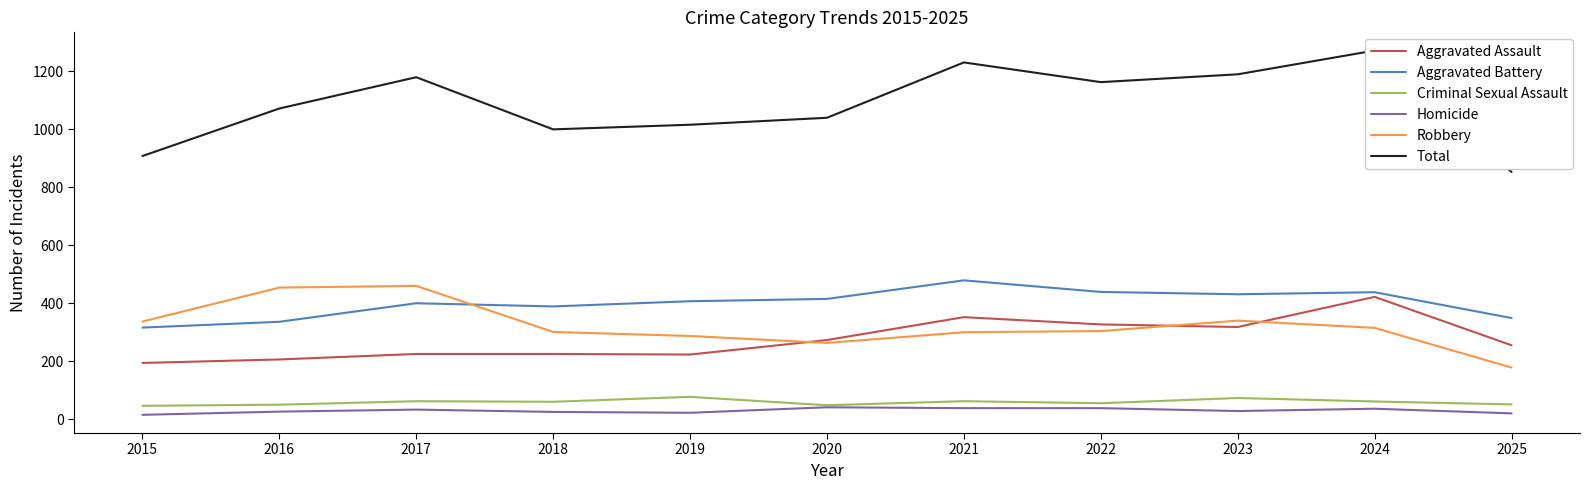

Is the value of Criminal Sexual Assault at 2020 greater than the value of Aggravated Assault at 2025?

No